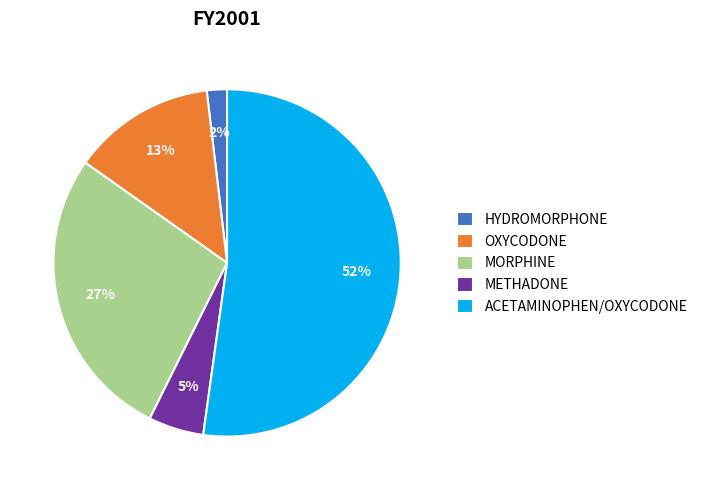

Rank the categories by value from highest to lowest.

ACETAMINOPHEN/OXYCODONE, MORPHINE, OXYCODONE, METHADONE, HYDROMORPHONE